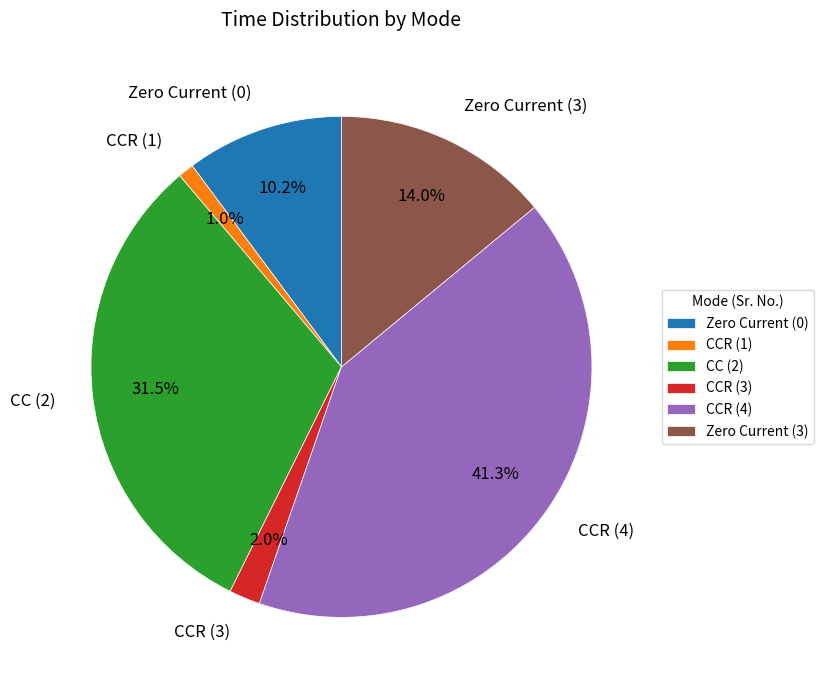

What percentage is the Zero Current (3) slice, to the nearest percent?

14%